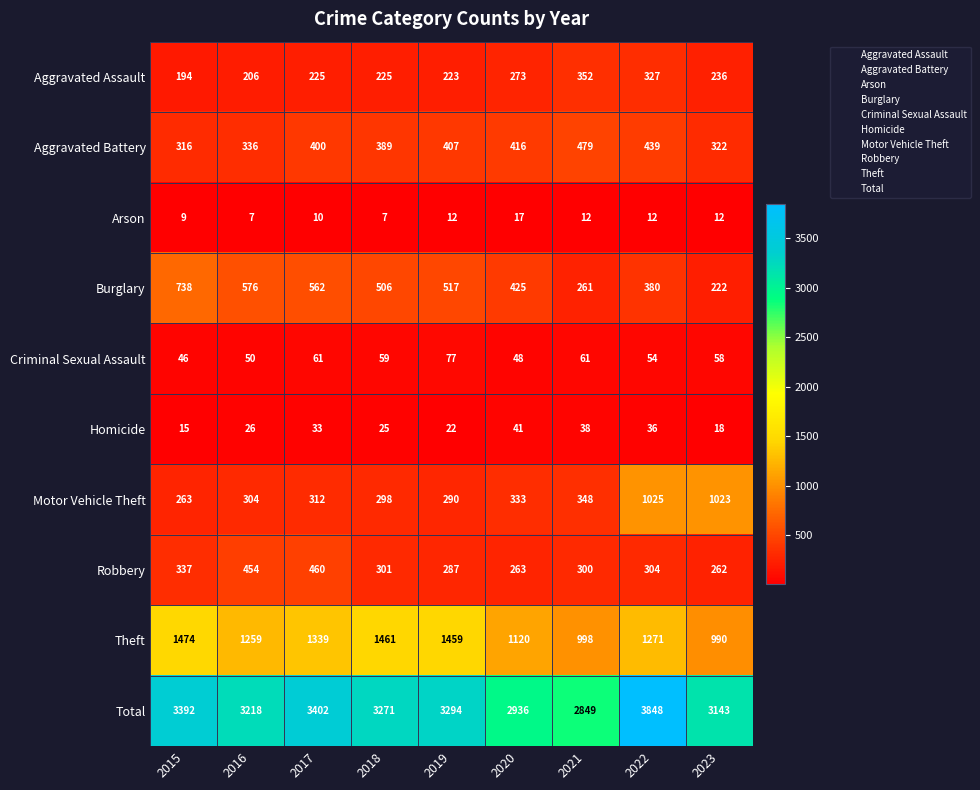

What is the greatest value displayed?

3848